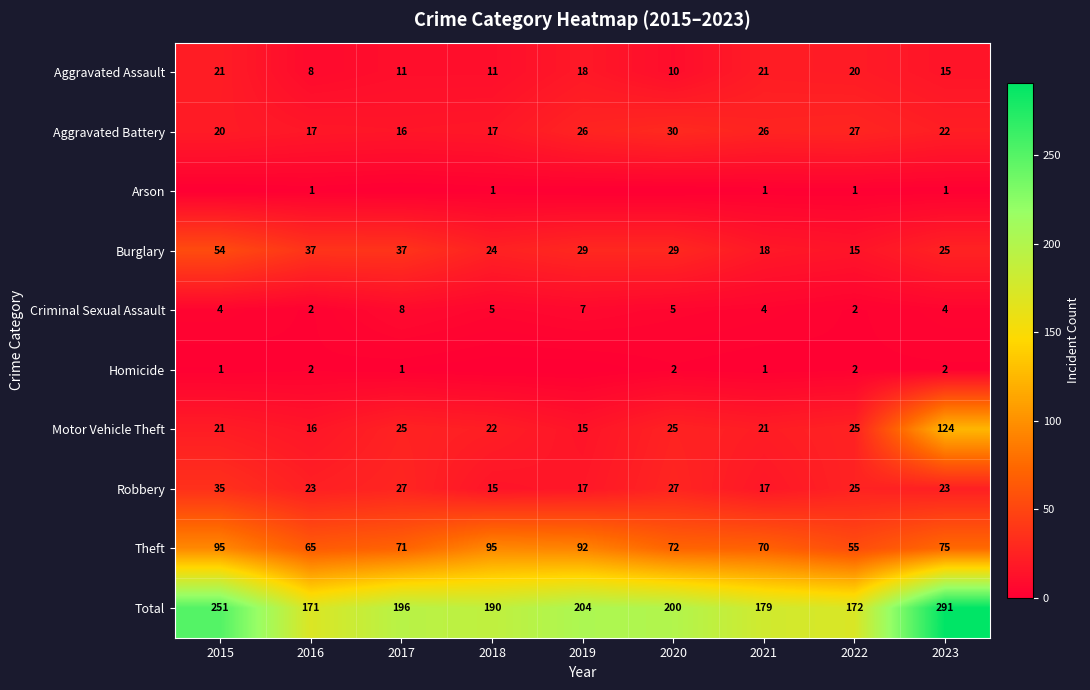

Rank the series at 2023 from lowest to highest value.

Arson, Homicide, Criminal Sexual Assault, Aggravated Assault, Aggravated Battery, Robbery, Burglary, Theft, Motor Vehicle Theft, Total